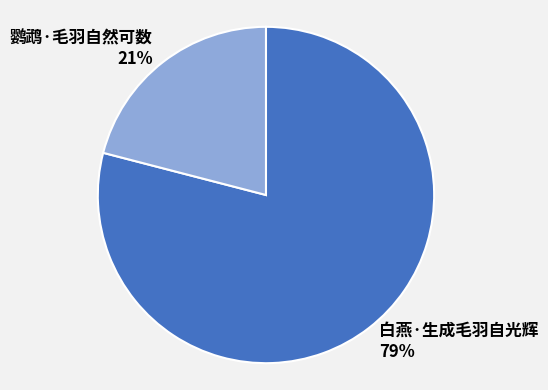

To the nearest percent, what portion does 白燕·生成毛羽自光辉 represent?

79%